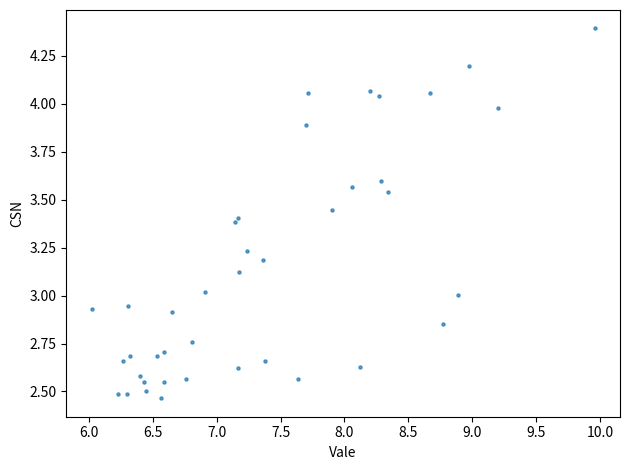

What is the range of X values (max minus min)?

3.9